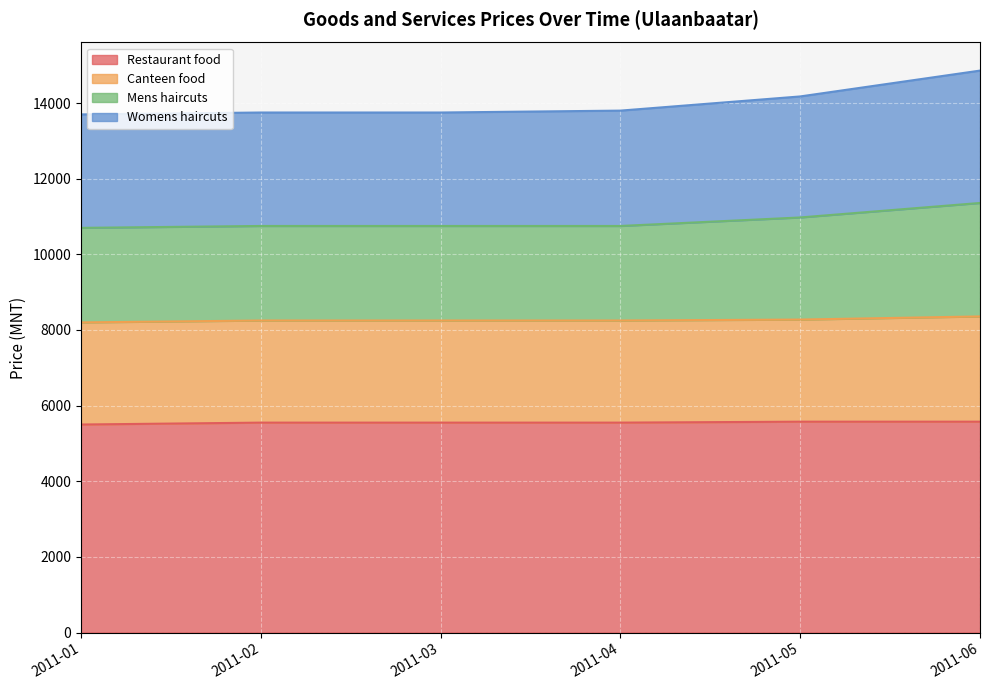

Between 2011-02 and 2011-05, which is larger?

2011-05